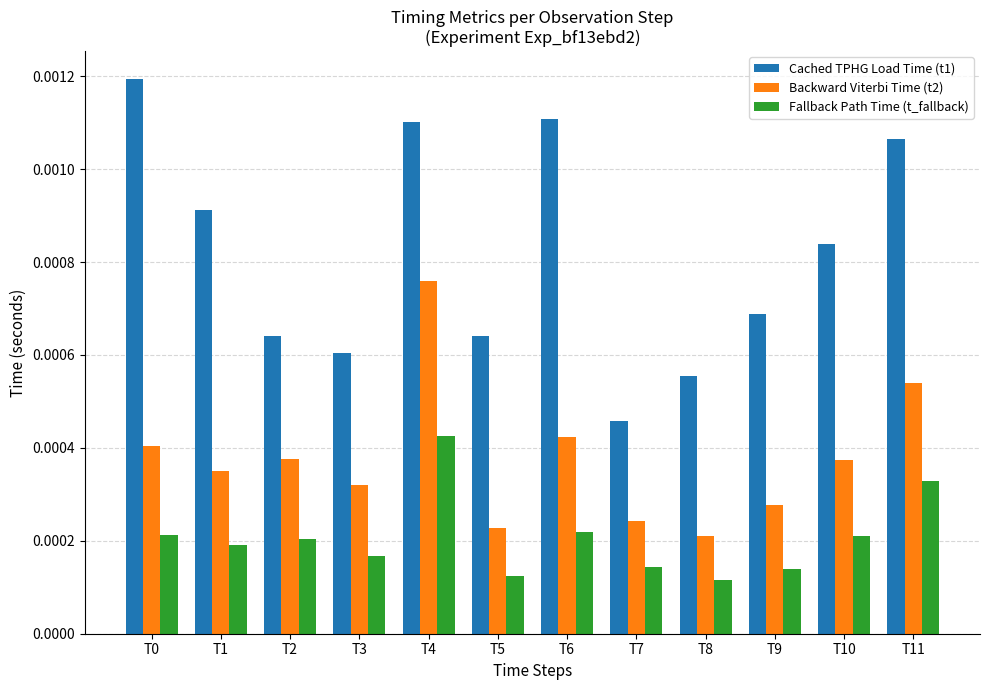

Between T2 and T11, which series saw the biggest shift?

Cached TPHG Load Time (t1)